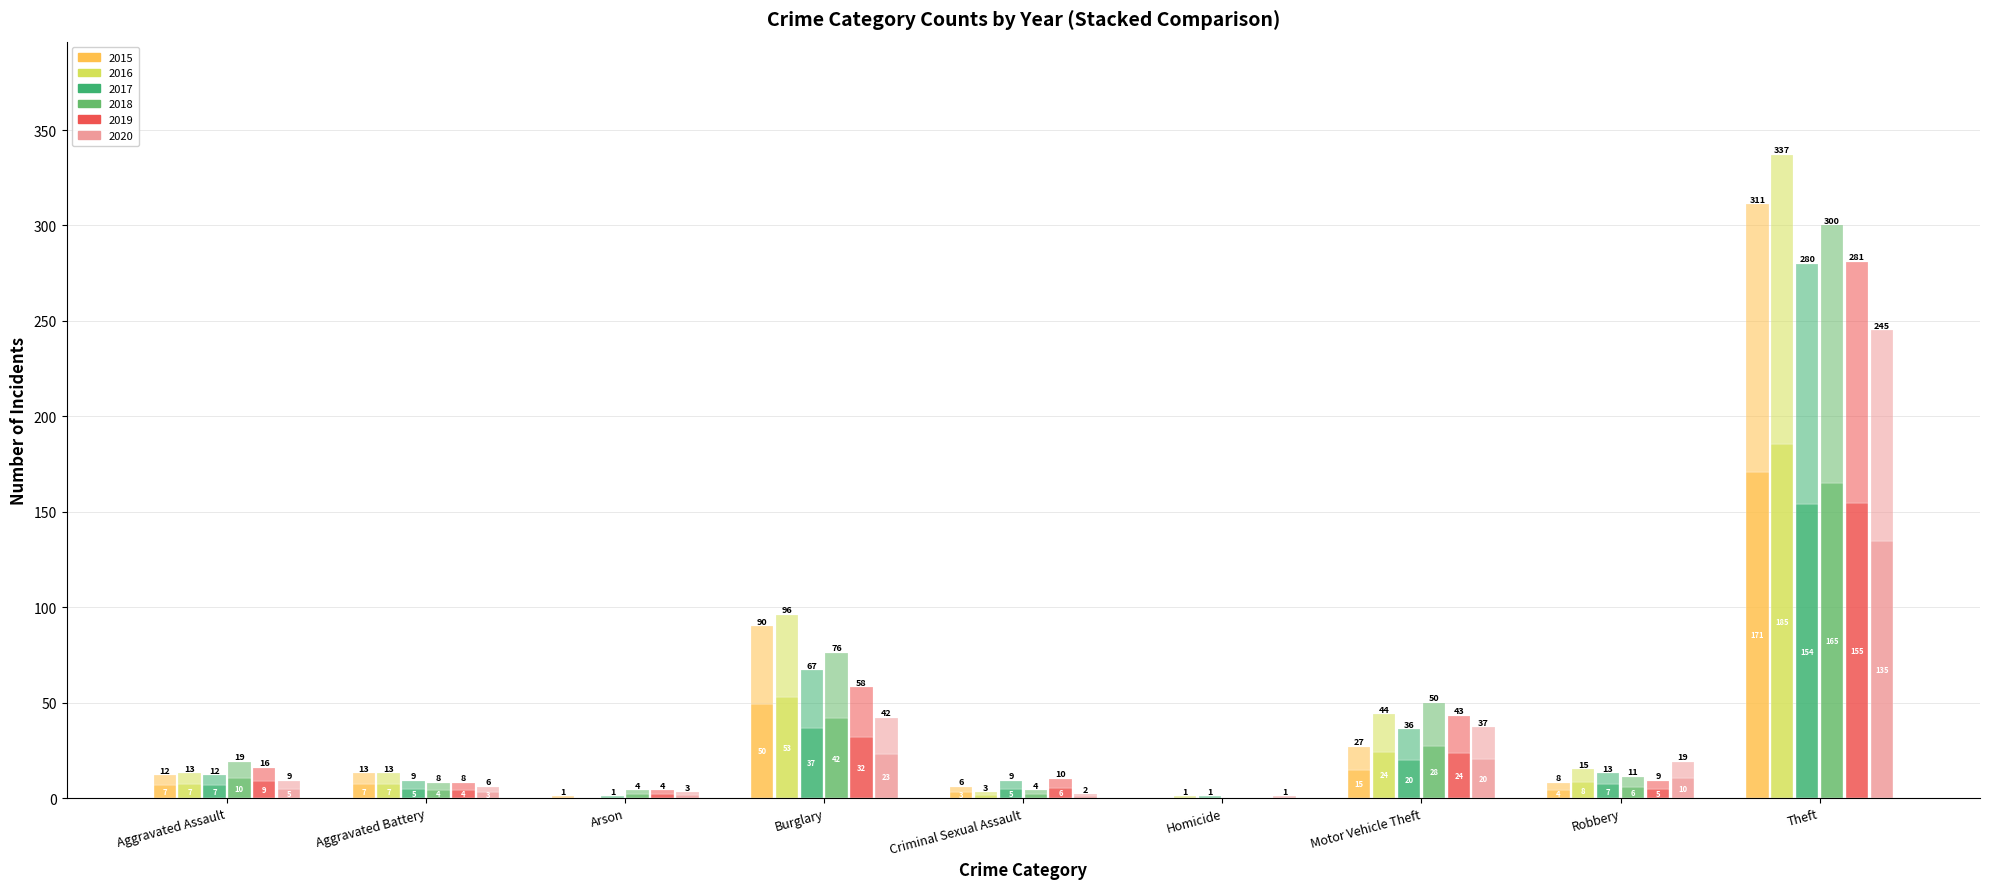

Which series has the largest total across all categories?

2016